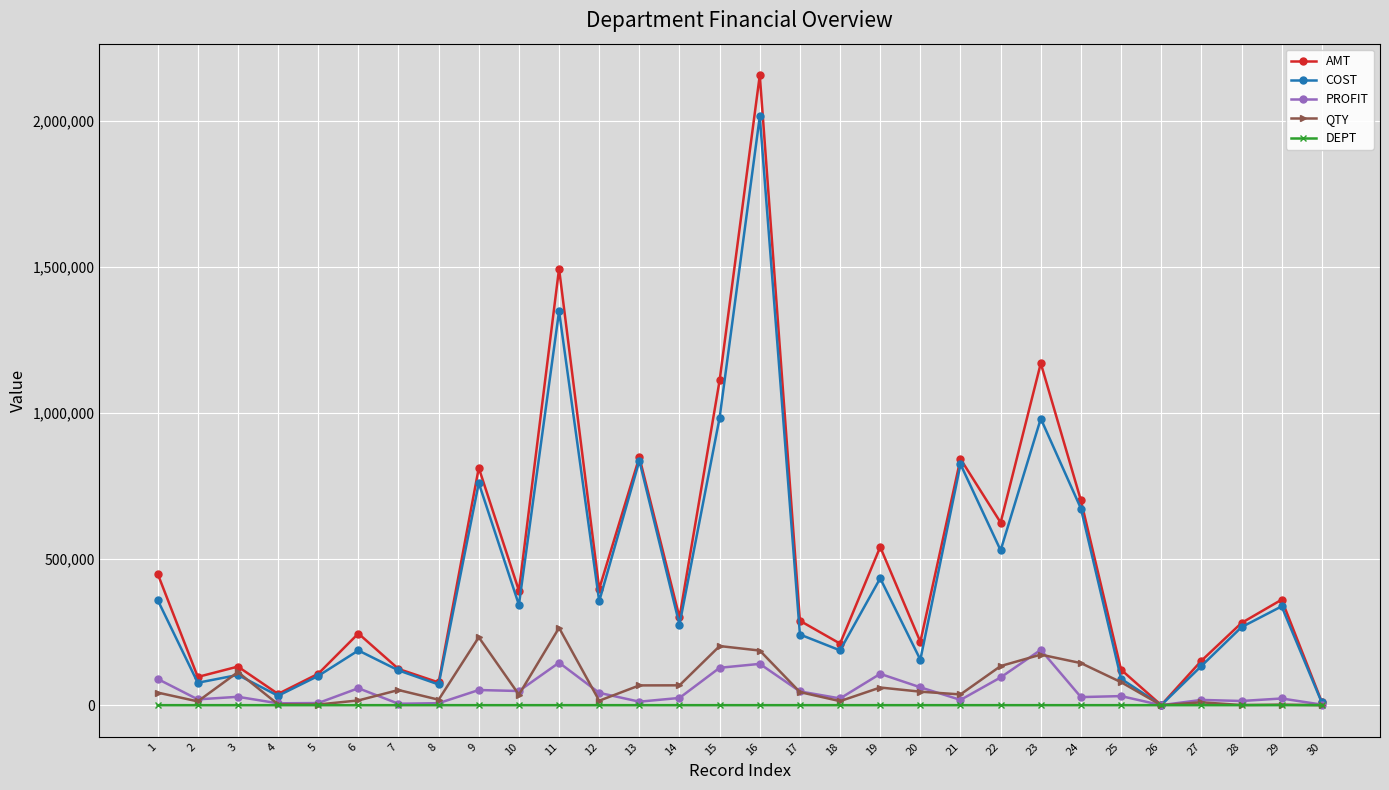

The value of QTY at 16 is 187000.0. True or false?

True